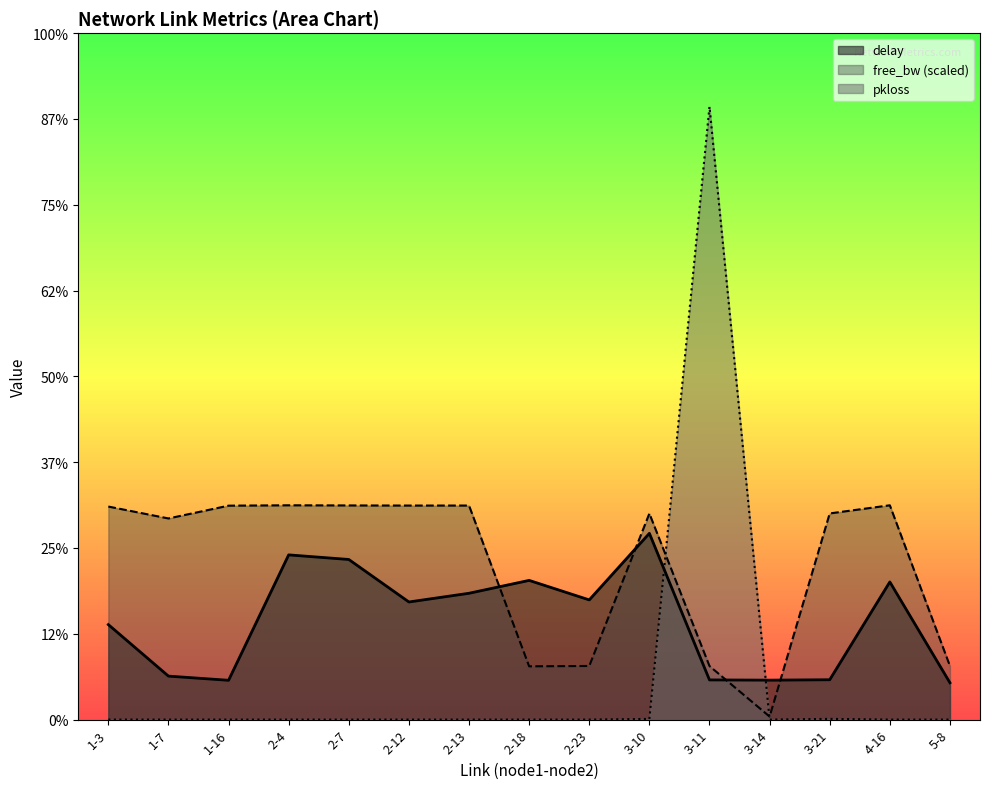

Where is the first local maximum for free_bw_scaled?

2-4